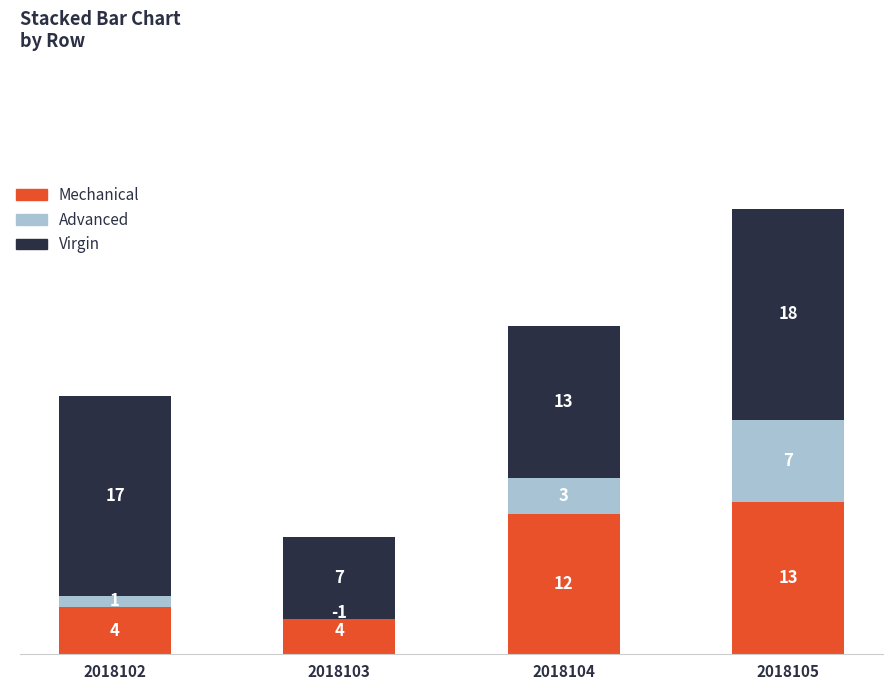

Reading left to right, extract all data points from this chart.

Mechanical: 4	4	12	13
Advanced: 1	-1	3	7
Virgin: 17	7	13	18